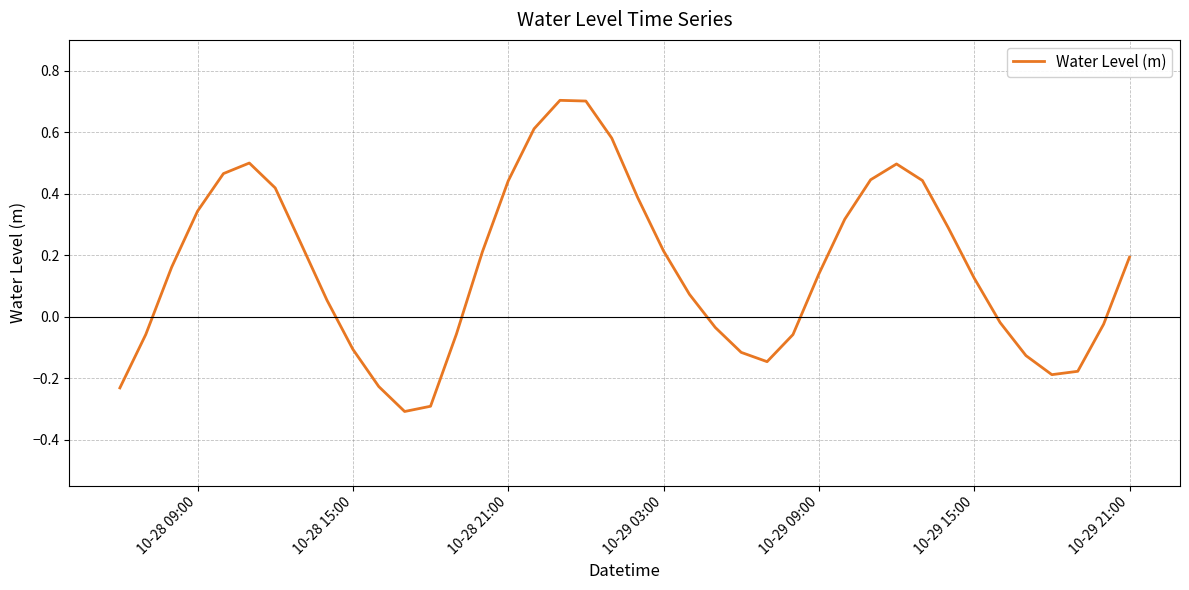

What is the smallest value displayed?

-0.3